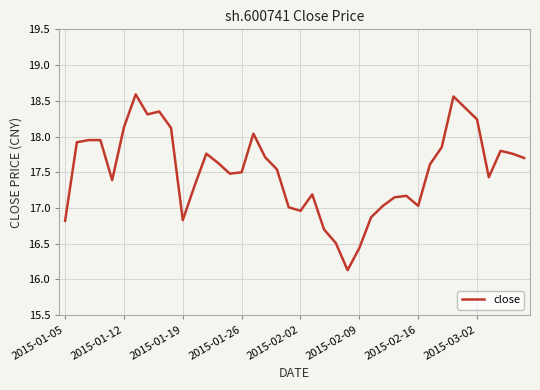

What is the smallest value displayed?

16.1